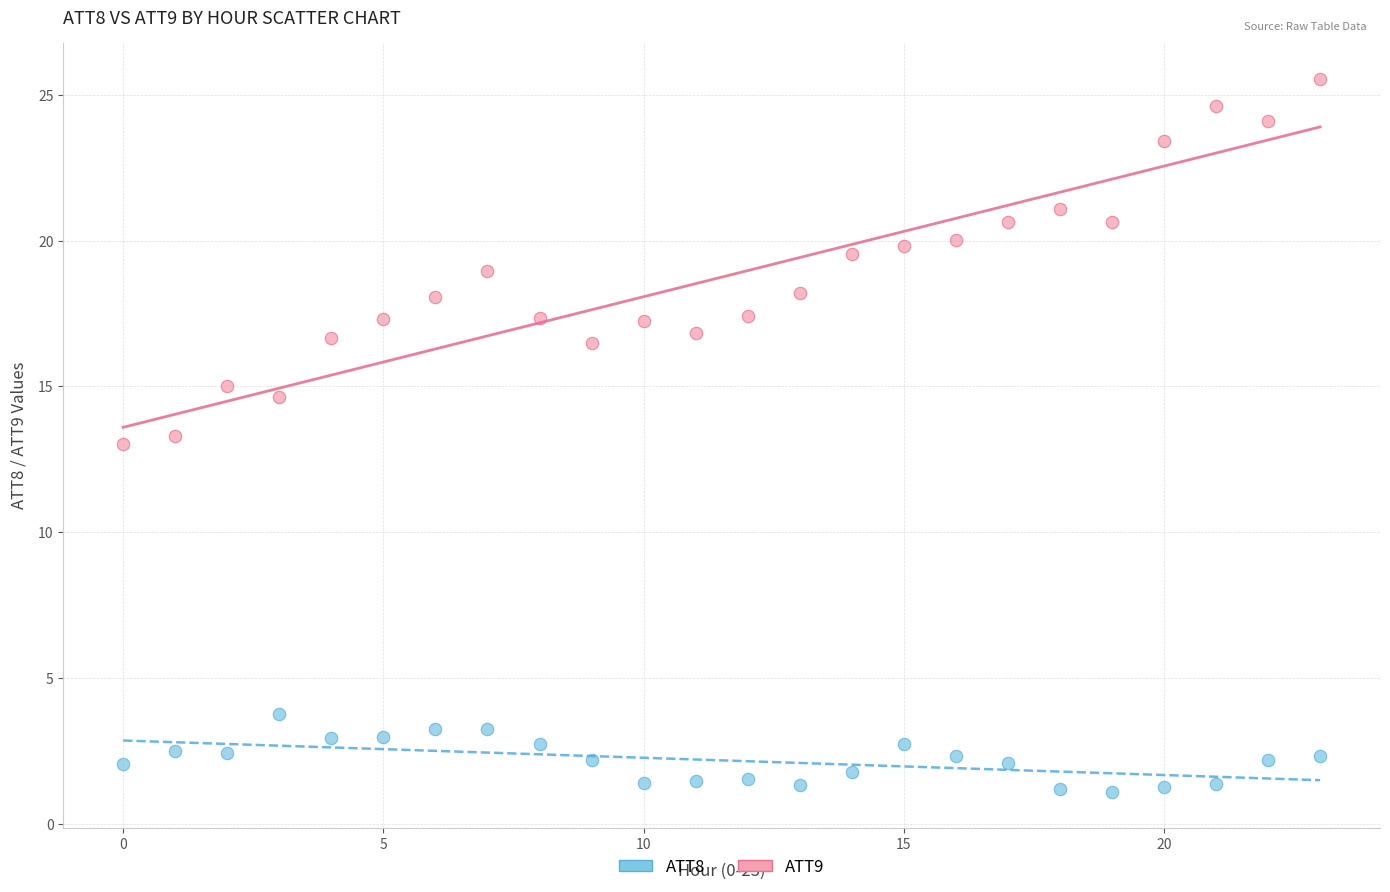

Across all data points, what is the range of Y values (max minus min)?

24.5